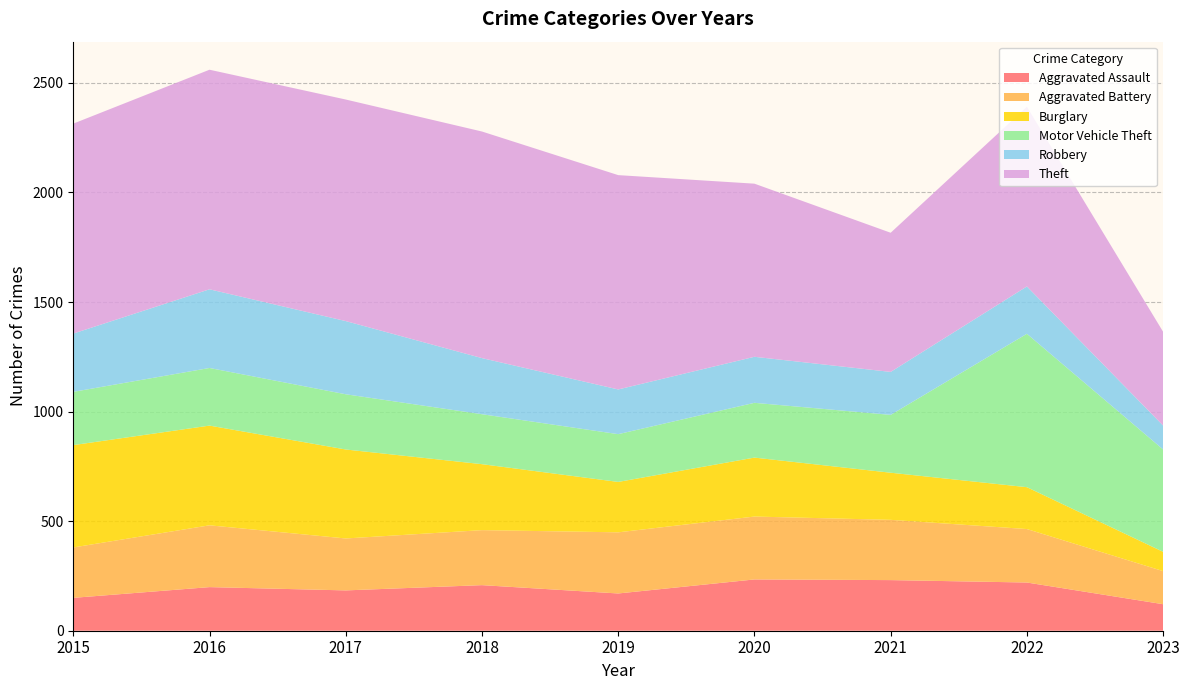

Reading right to left, list all the values displayed in this chart.

Aggravated Assault: 2023=121	2022=220	2021=231	2020=234	2019=170	2018=208	2017=184	2016=199	2015=150
Aggravated Battery: 2023=151	2022=244	2021=275	2020=287	2019=279	2018=251	2017=237	2016=282	2015=230
Burglary: 2023=88	2022=191	2021=215	2020=269	2019=230	2018=301	2017=406	2016=455	2015=467
Motor Vehicle Theft: 2023=467	2022=700	2021=264	2020=250	2019=218	2018=228	2017=252	2016=263	2015=243
Robbery: 2023=109	2022=216	2021=196	2020=210	2019=204	2018=256	2017=334	2016=359	2015=266
Theft: 2023=428	2022=820	2021=635	2020=790	2019=978	2018=1034	2017=1011	2016=1002	2015=958